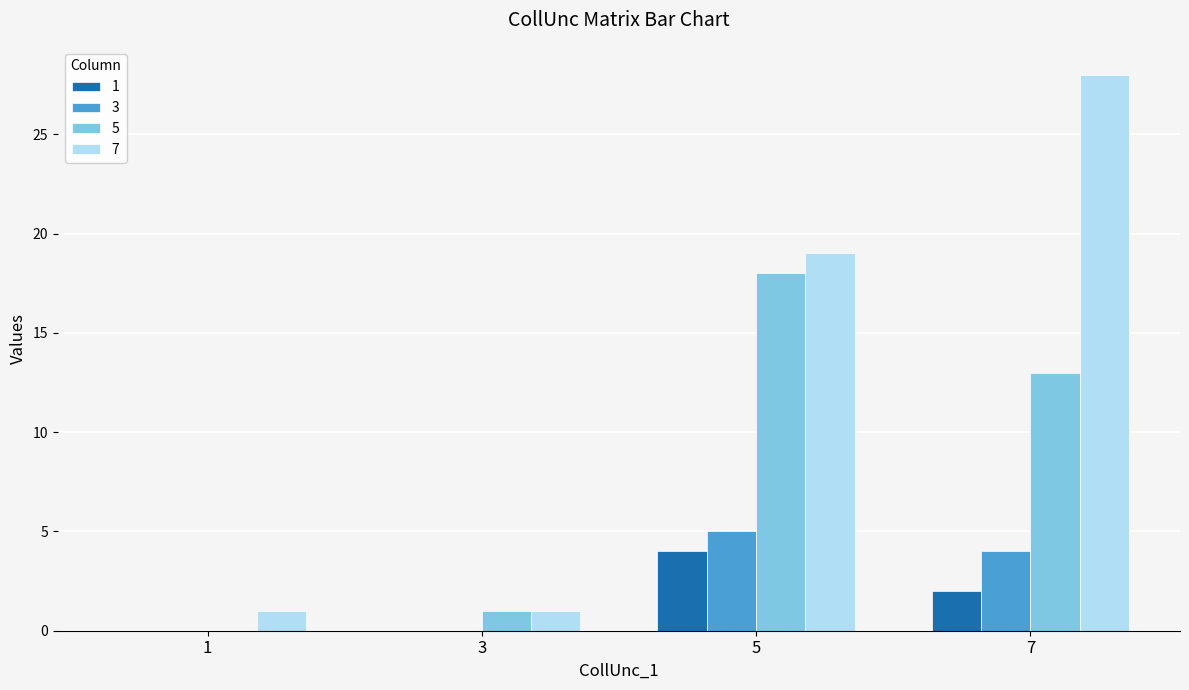

Is the value of 3 at 3 greater than the value of 1 at 5?

No